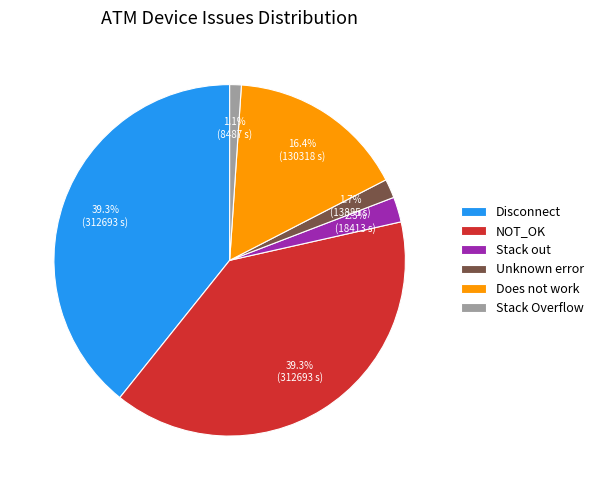

True or false: Disconnect accounts for 39% of the total.

True